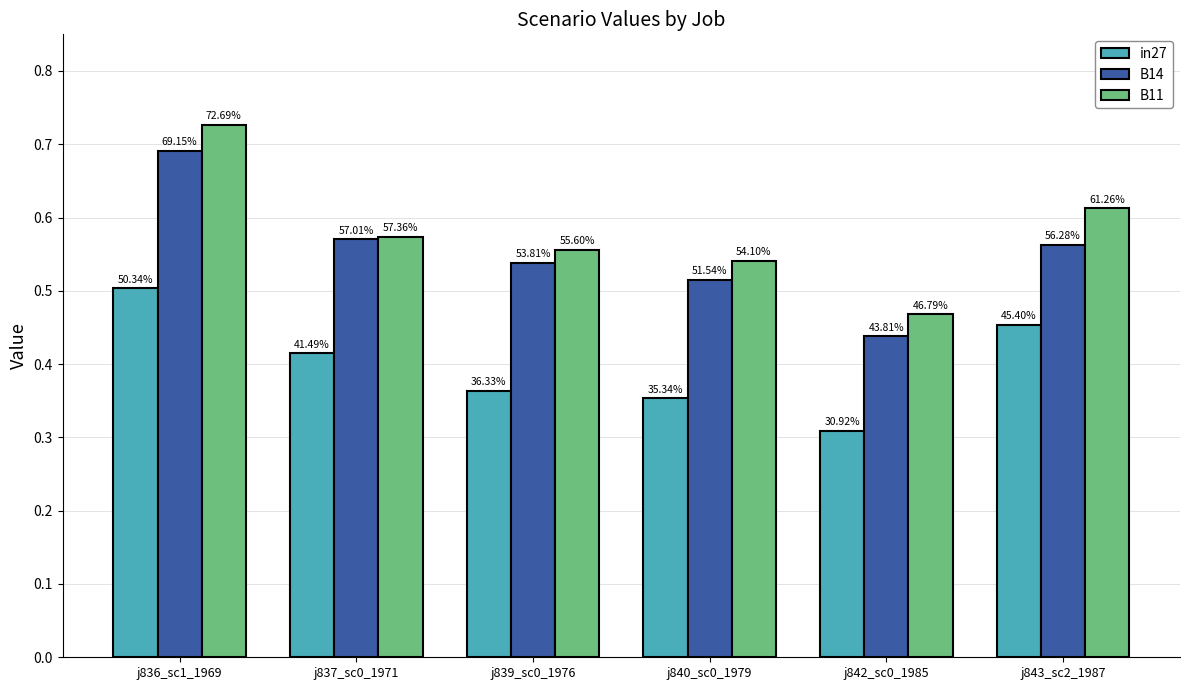

What is the sum of all B14 values?

3.3